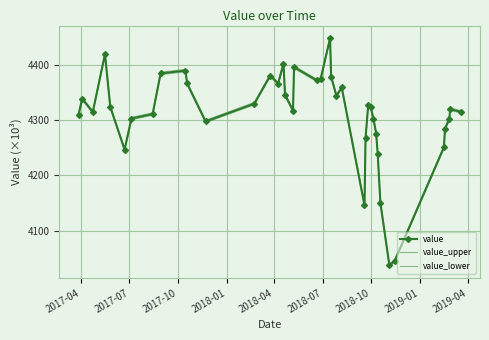

Rank the series by their average value, from highest to lowest.

value_upper, value, value_lower